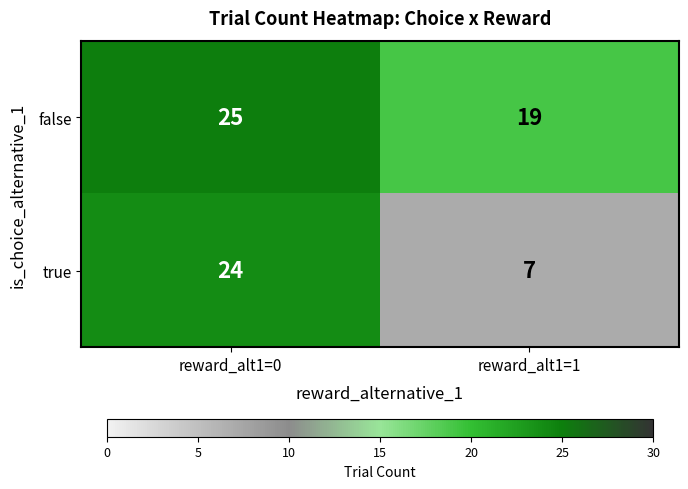

What is the sum of all false values?

44